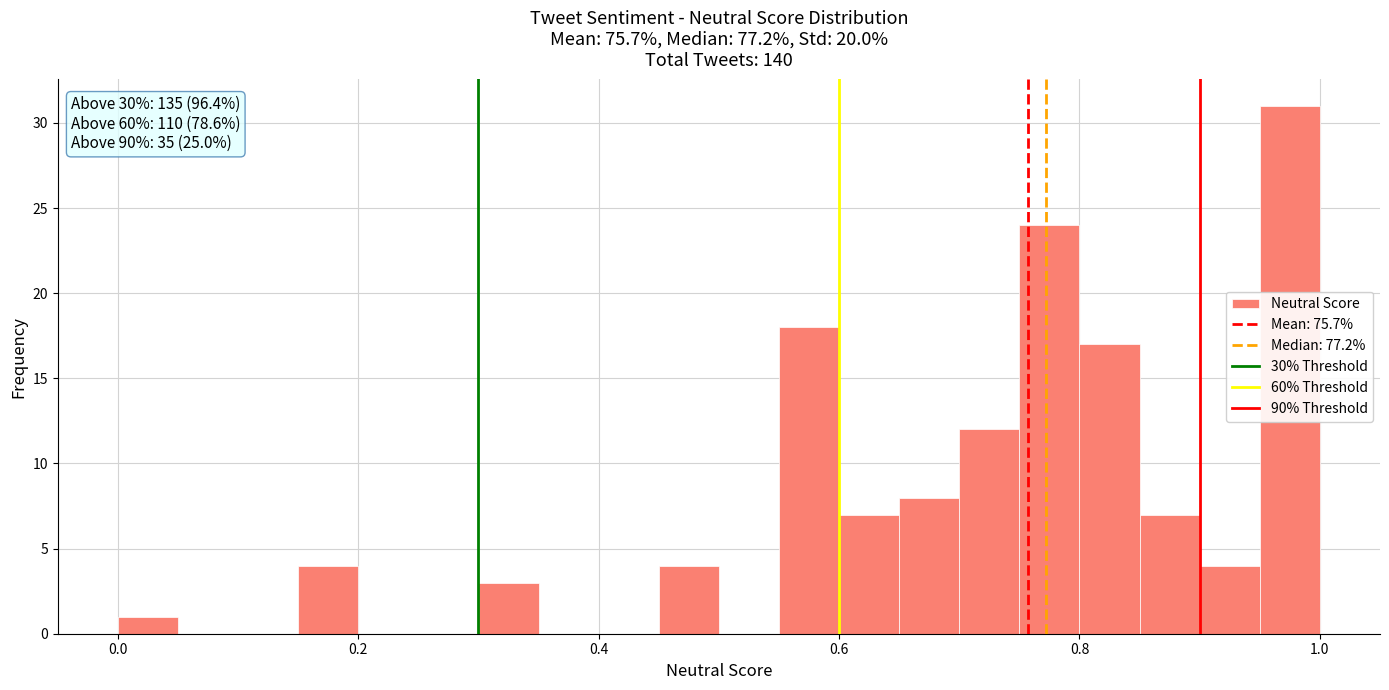

Around what value on the x-axis is the tallest bar? Give the approximate position of its centre, as read against the axis.

0.98